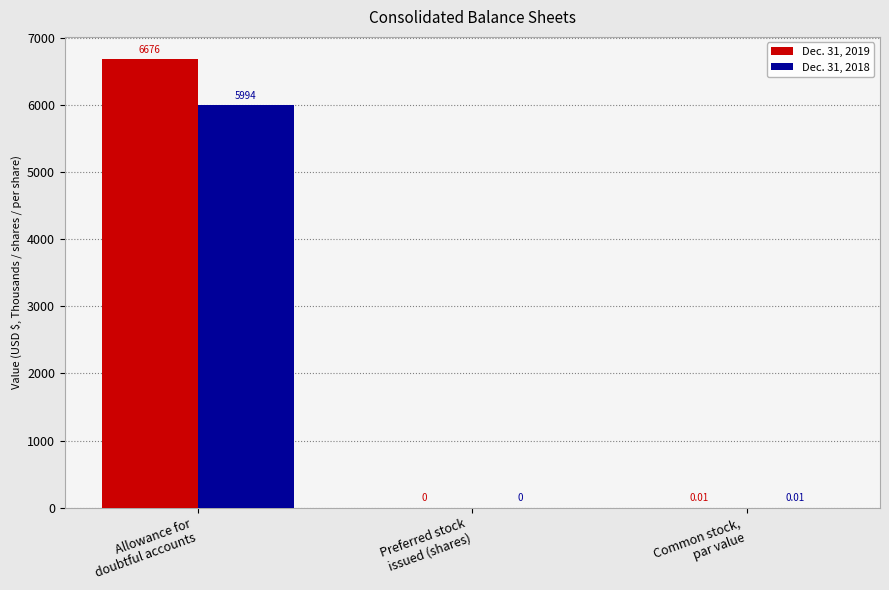

What are all the series names shown in the legend?

Dec. 31, 2019, Dec. 31, 2018